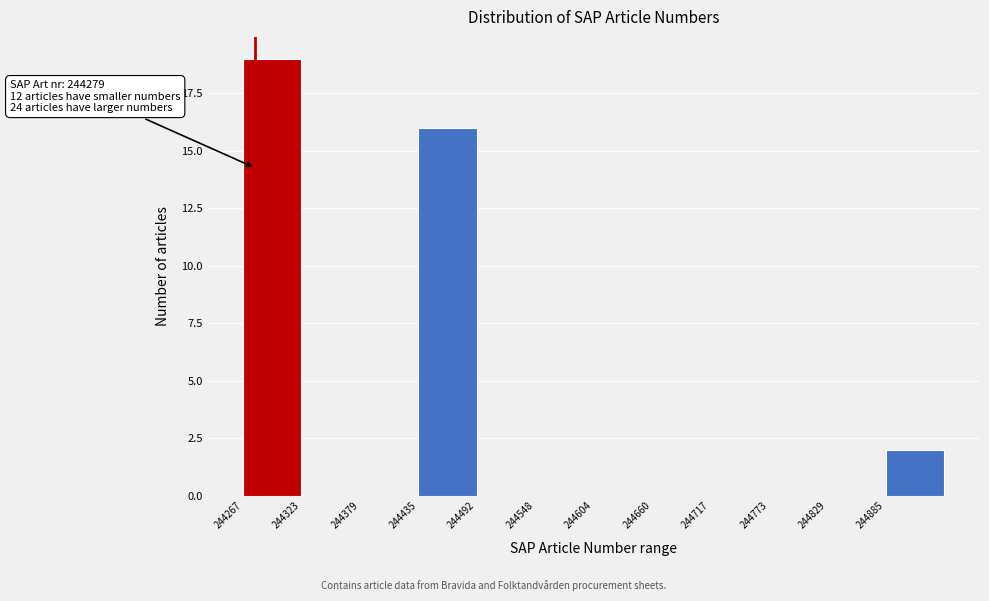

Which range on the x-axis has the tallest bar?

244270 to 244320